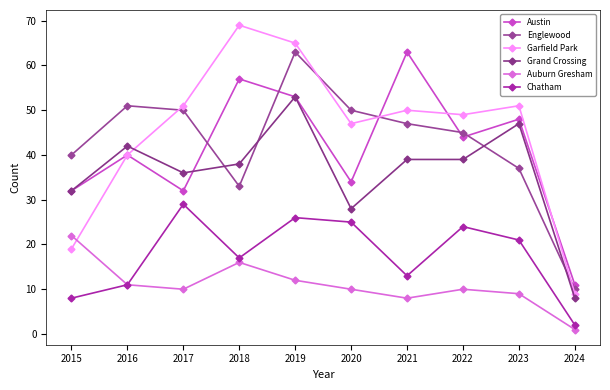

At which category does Chatham reach its first local peak?

2017